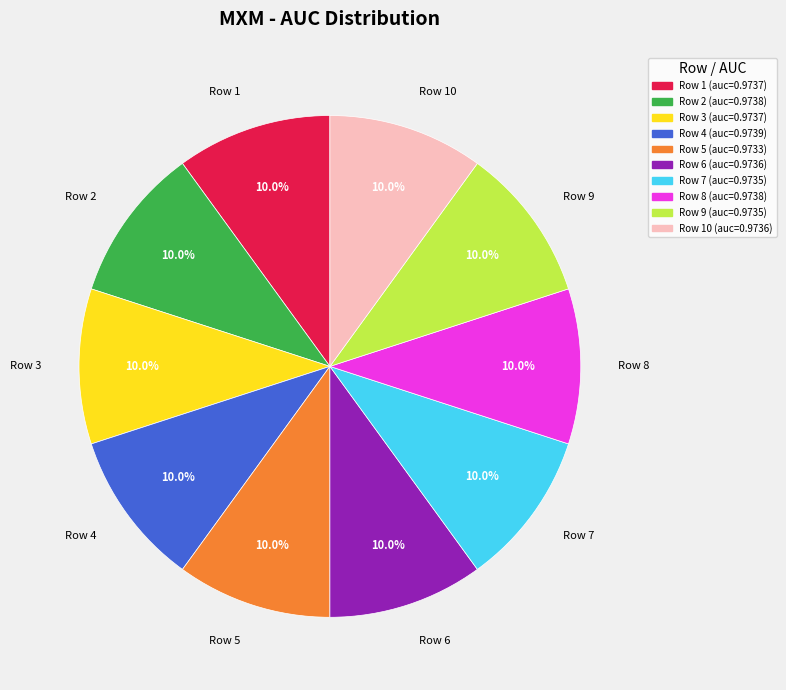

Is it true that Row 1 is 4% of the pie?

False